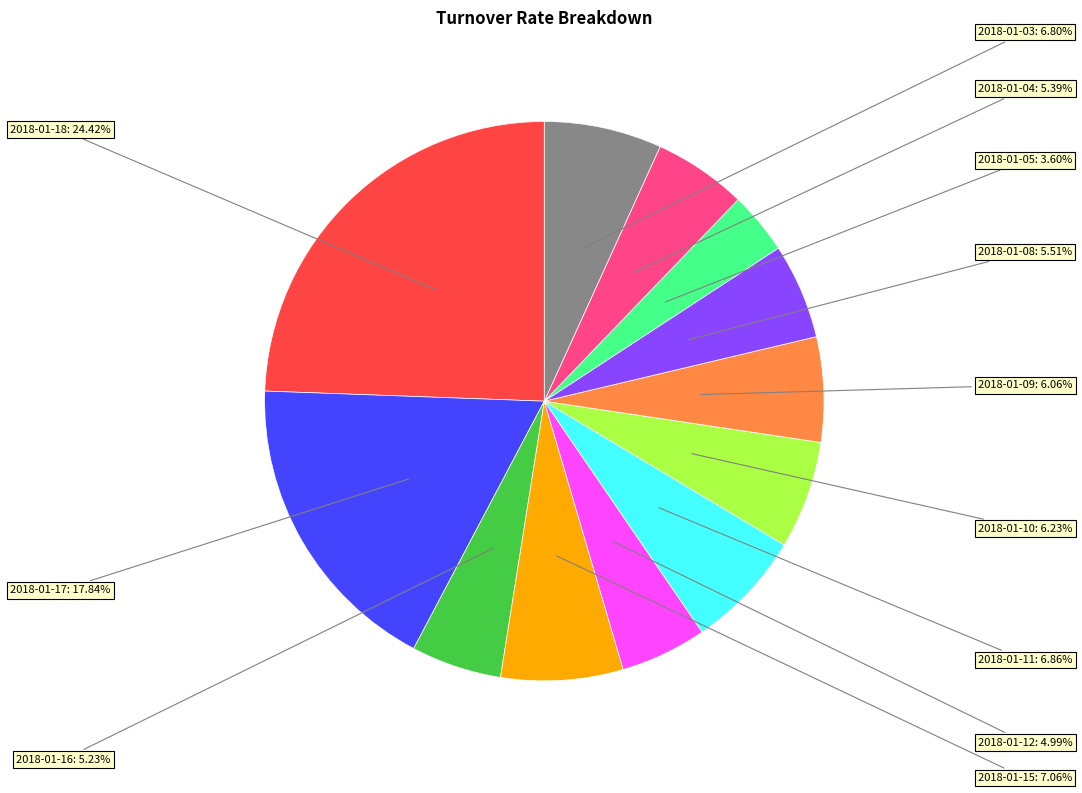

Is there a majority slice in this chart?

No